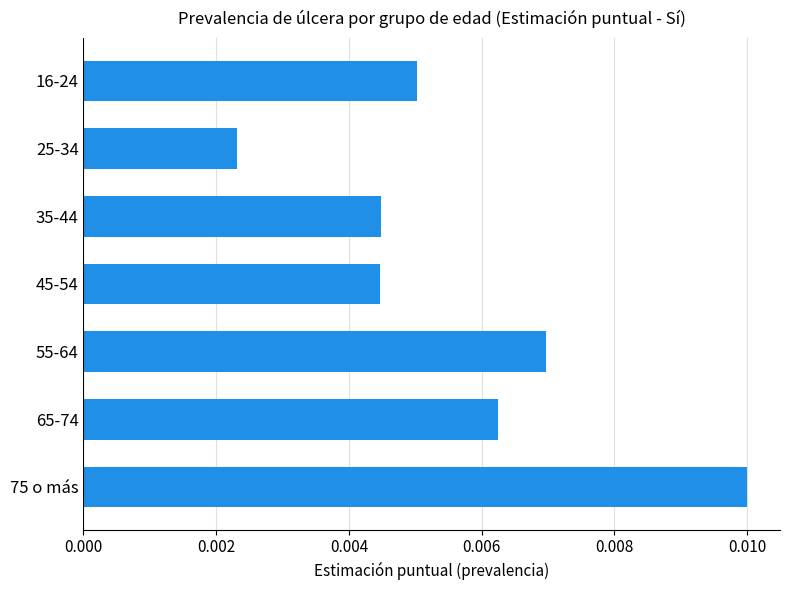

Count the values in the range 0 to 1.

7